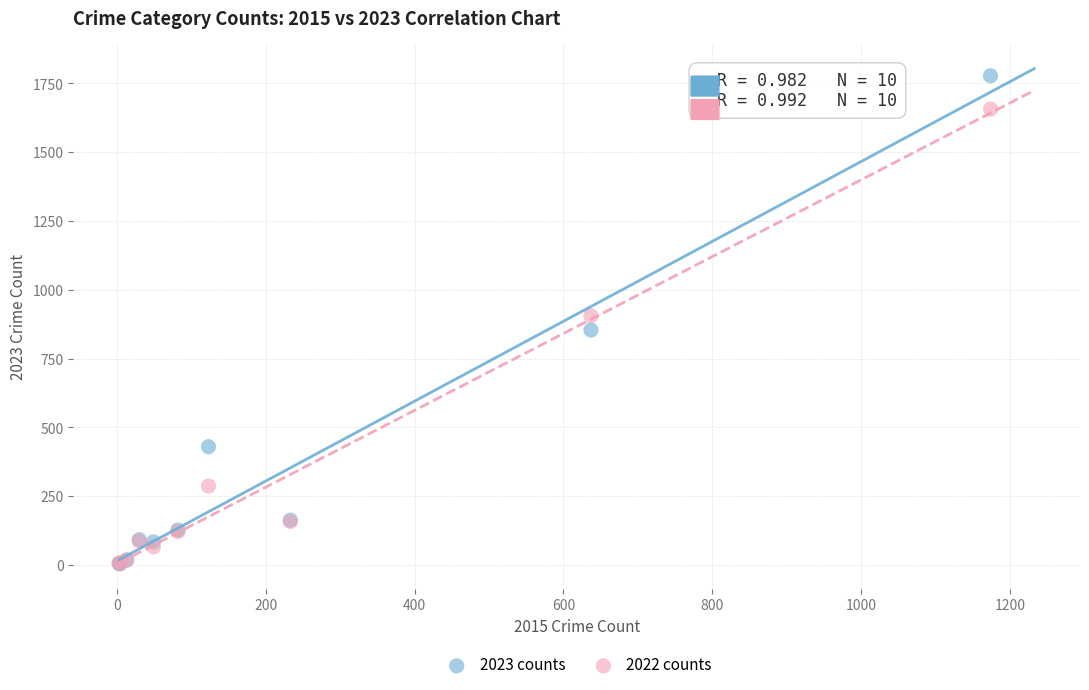

In the 2022 counts series, what Y value is closest to 831?

906